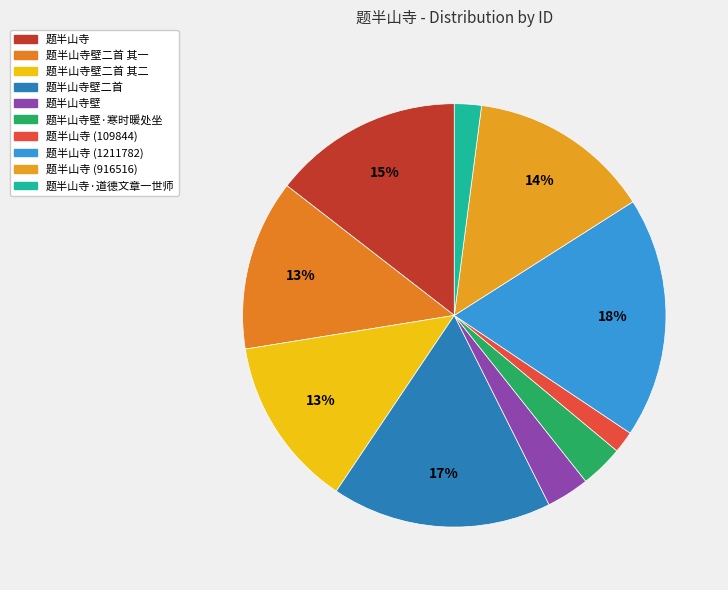

What is the change in value from 题半山寺壁 to 题半山寺 (109844)?

-105937